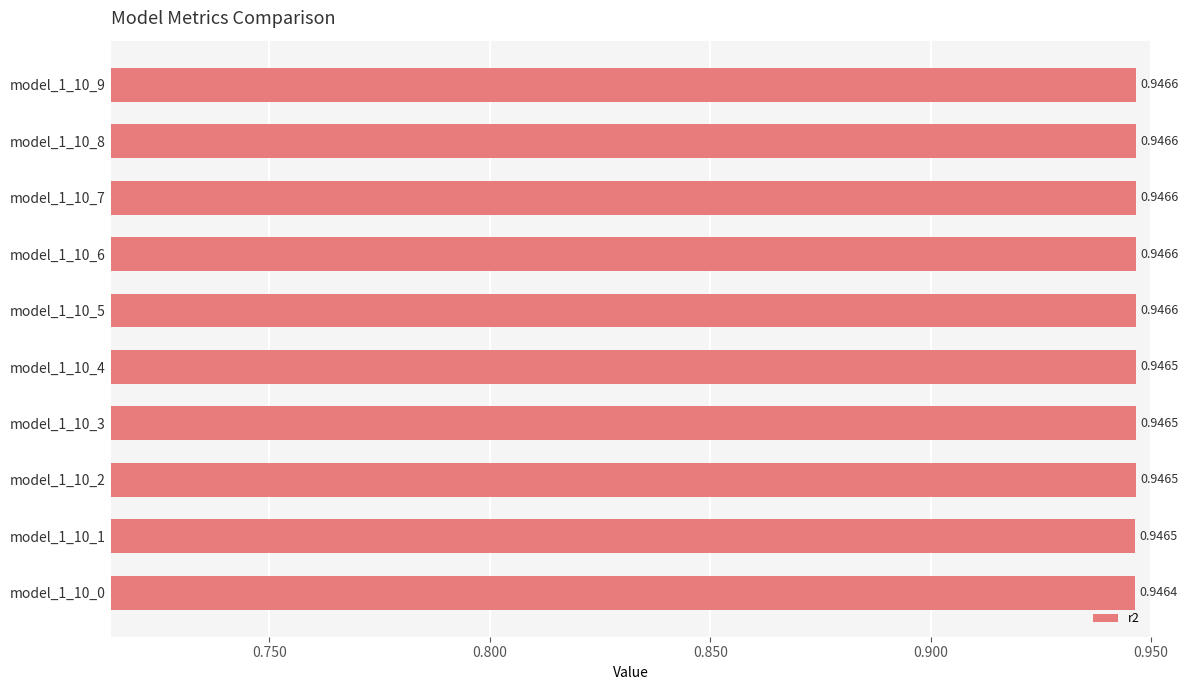

What is the sum of the values at model_1_10_9 and model_1_10_1?

1.9